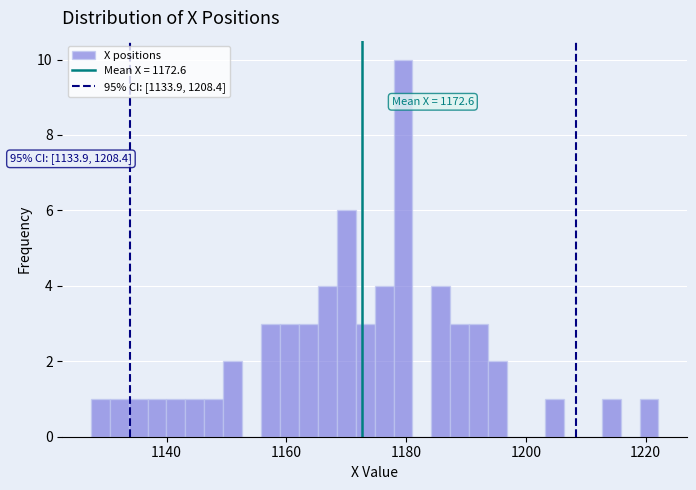

Around what value on the x-axis is the tallest bar? Give the approximate position of its centre, as read against the axis.

1180